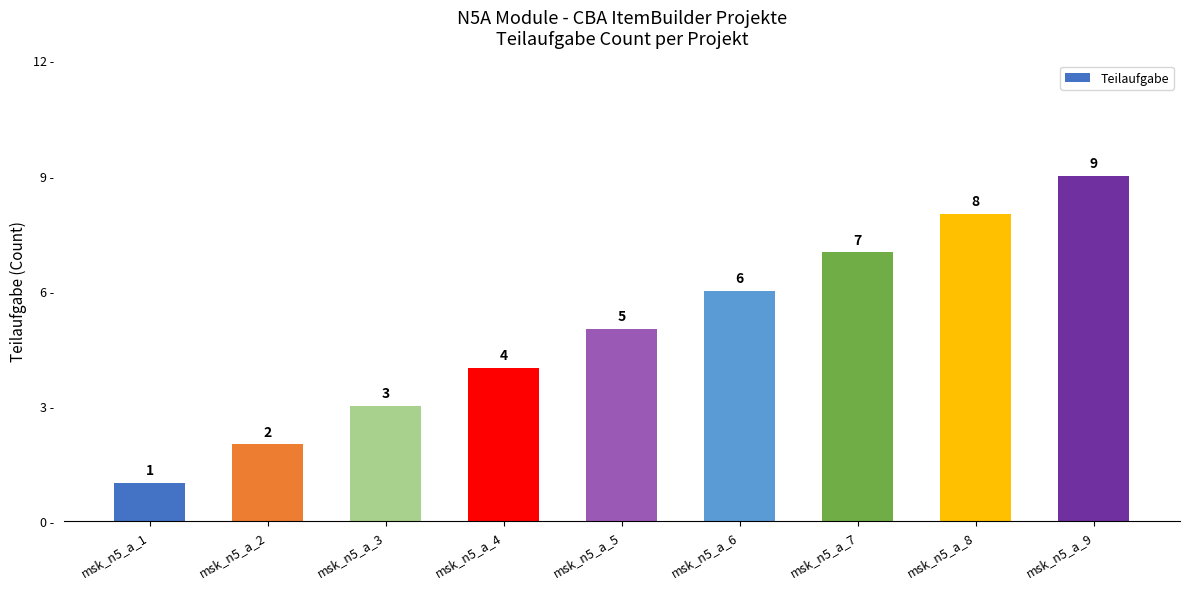

Rank the categories by value from highest to lowest.

msk_n5_a_9, msk_n5_a_8, msk_n5_a_7, msk_n5_a_6, msk_n5_a_5, msk_n5_a_4, msk_n5_a_3, msk_n5_a_2, msk_n5_a_1